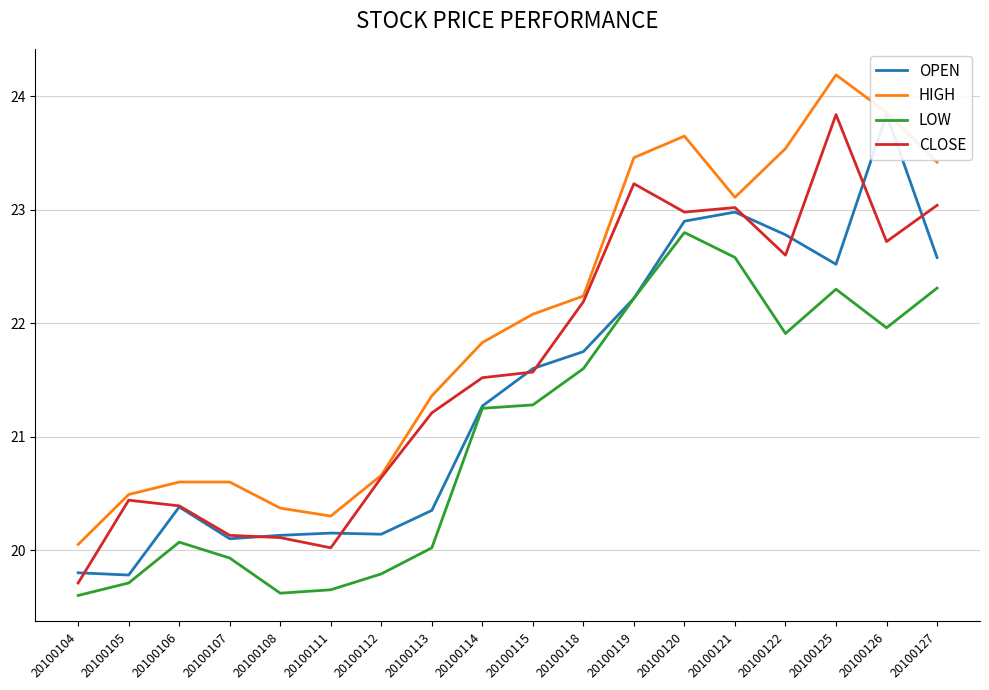

True or false: OPEN has more than 0 interior local peaks.

True